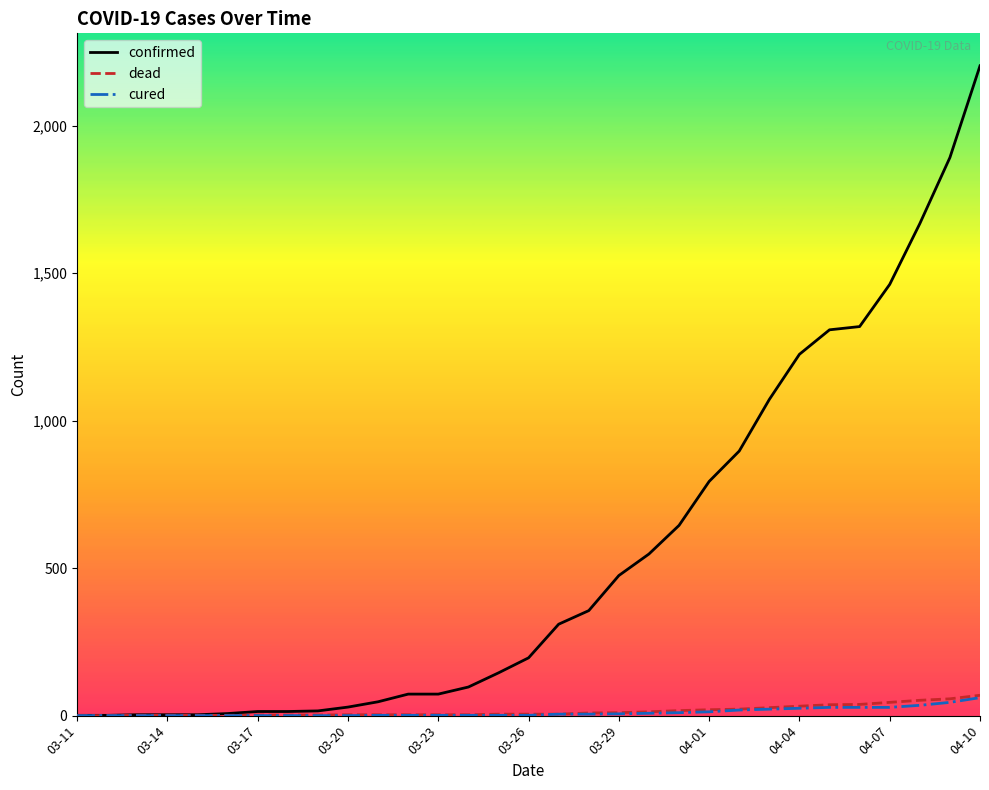

What are all the series names shown in the legend?

confirmed, dead, cured